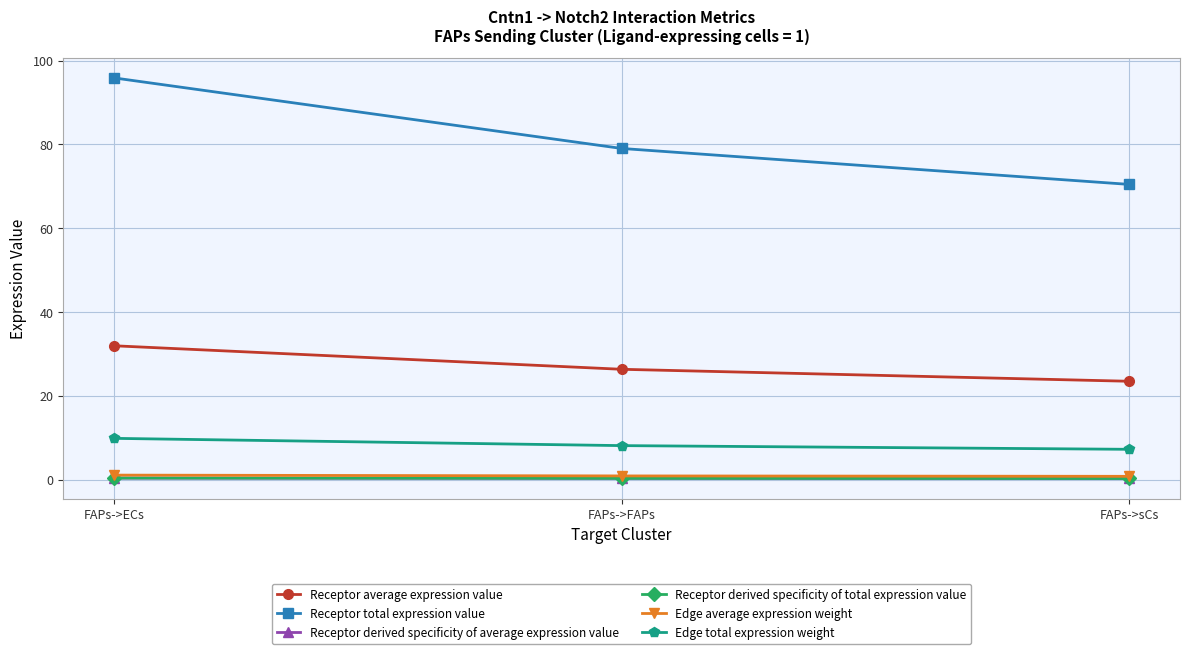

What is the total value across all series at FAPs->ECs?

139.6